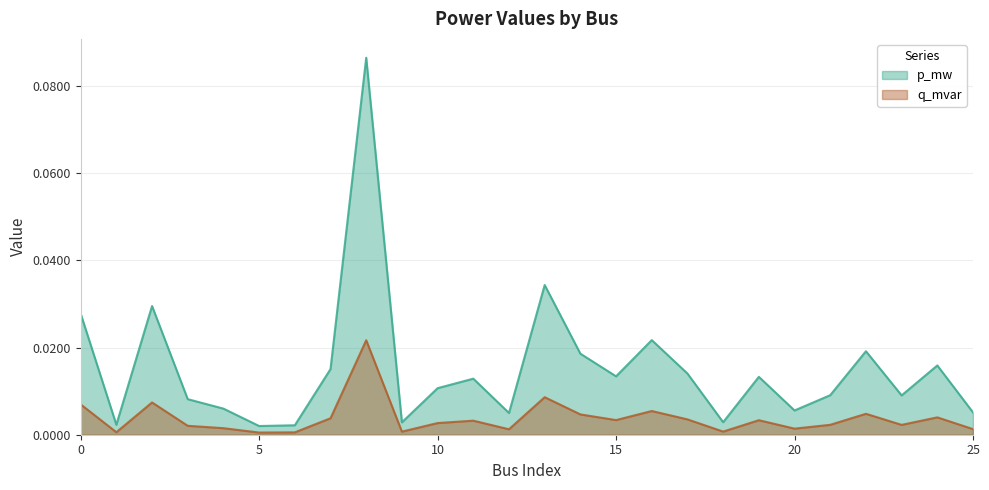

How many lines are shown in the chart?

2